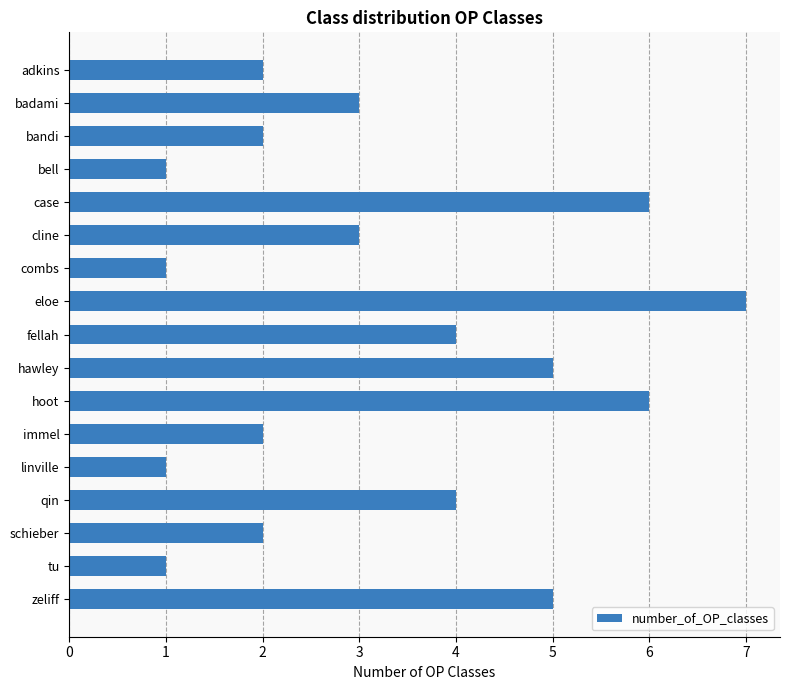

What is the ratio of the value at case to the value at bandi?

3.0